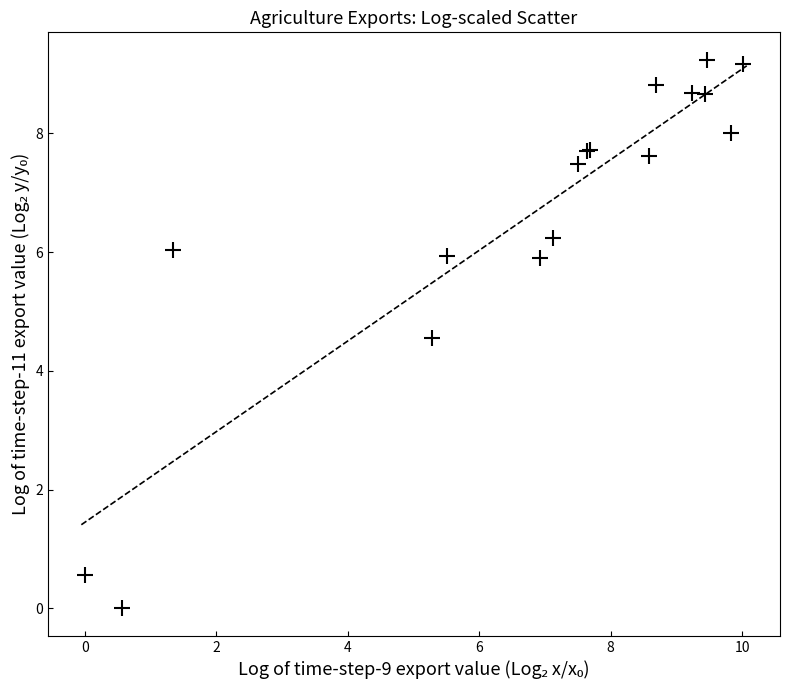

What Y value in the scatter plot is closest to 4?

4.6